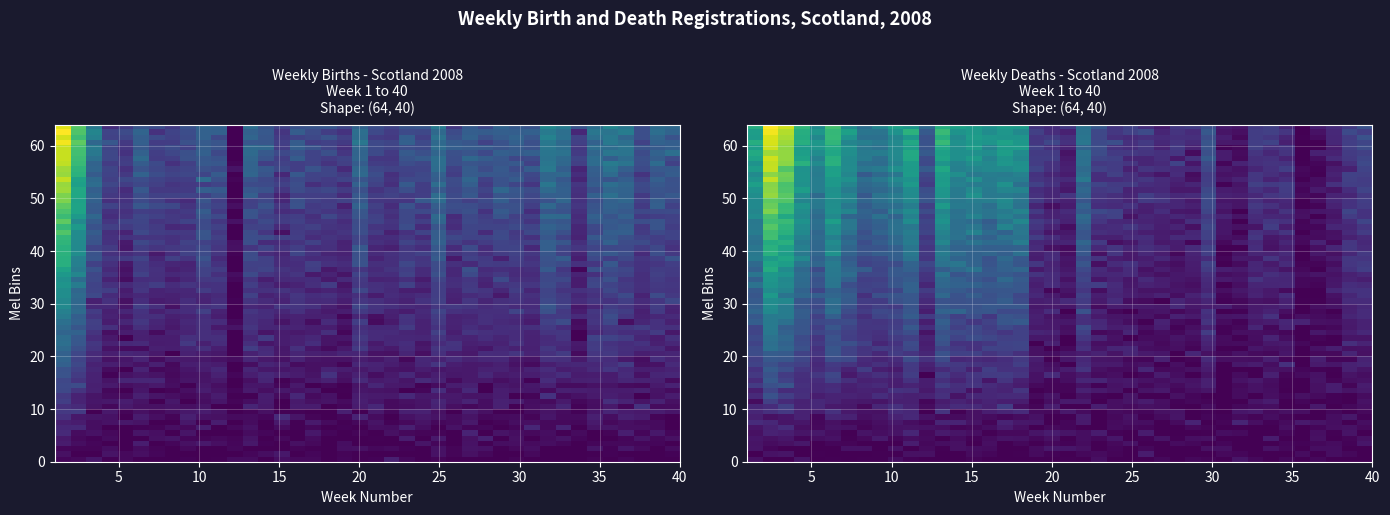

True or false: Births has a value of 0.2 at 14.

True